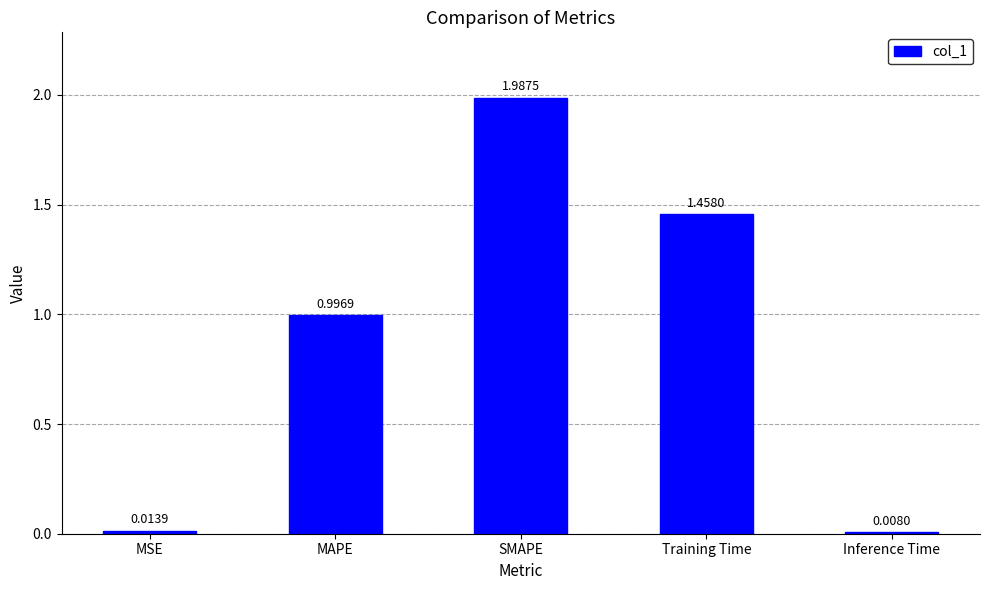

What is the difference between the values at SMAPE and MAPE?

1.0